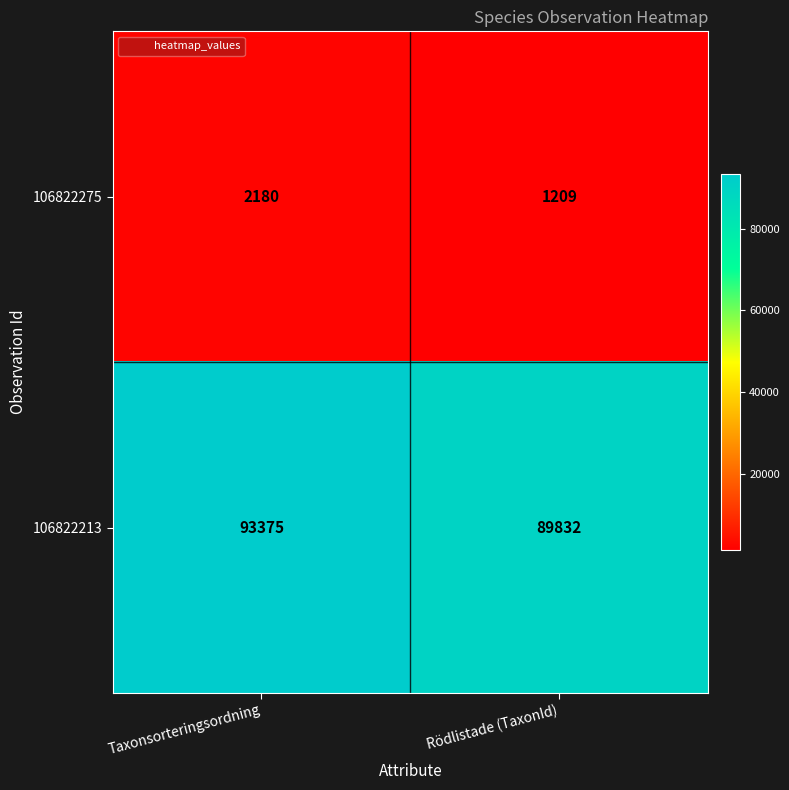

The value of 106822275 at Rödlistade (TaxonId) is 827. True or false?

False